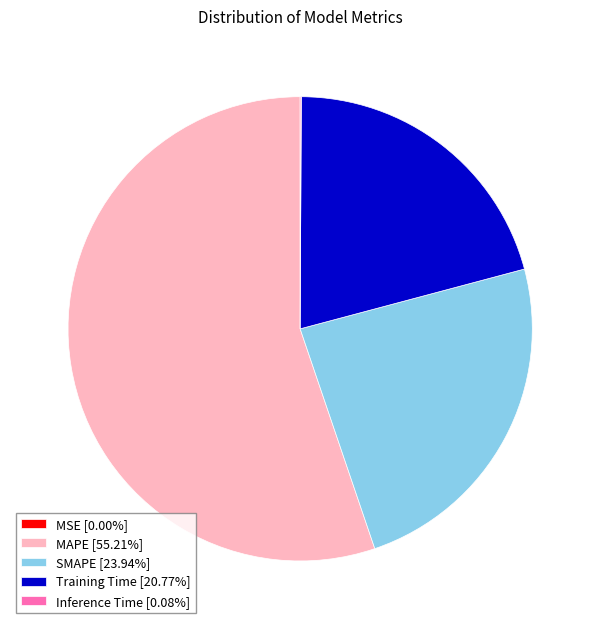

What is the ratio of the value at SMAPE [23.94%] to the value at MAPE [55.21%]?

0.4